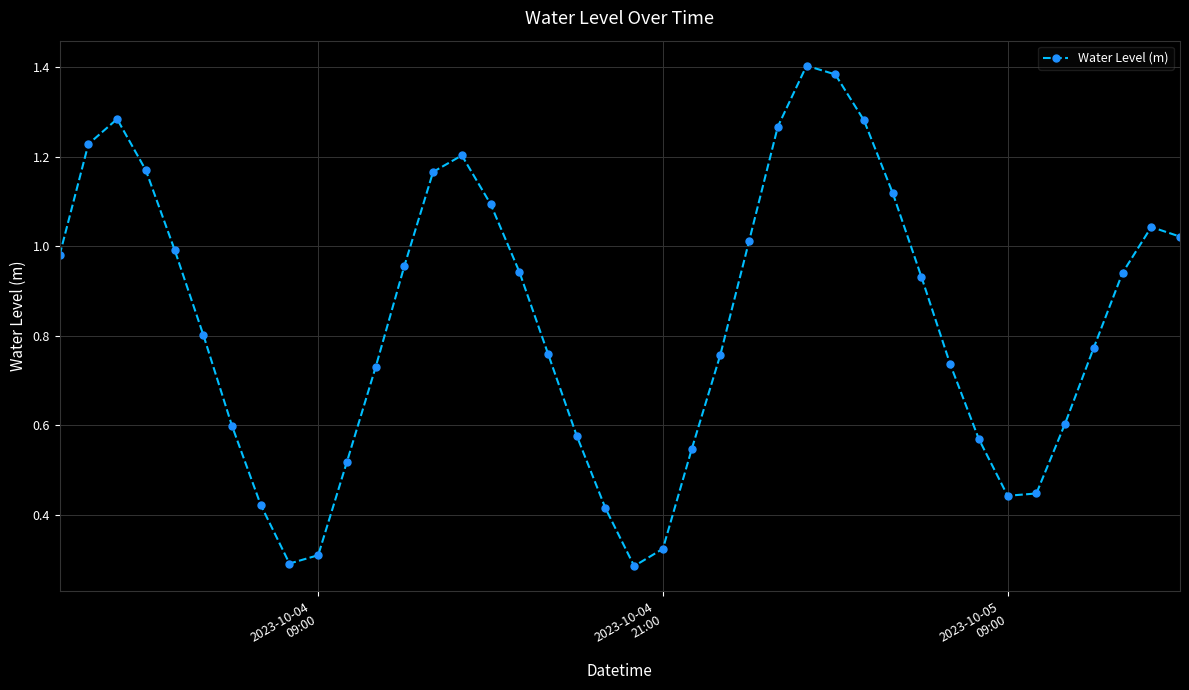

True or false: there are more than 0 points higher than both neighbors.

True